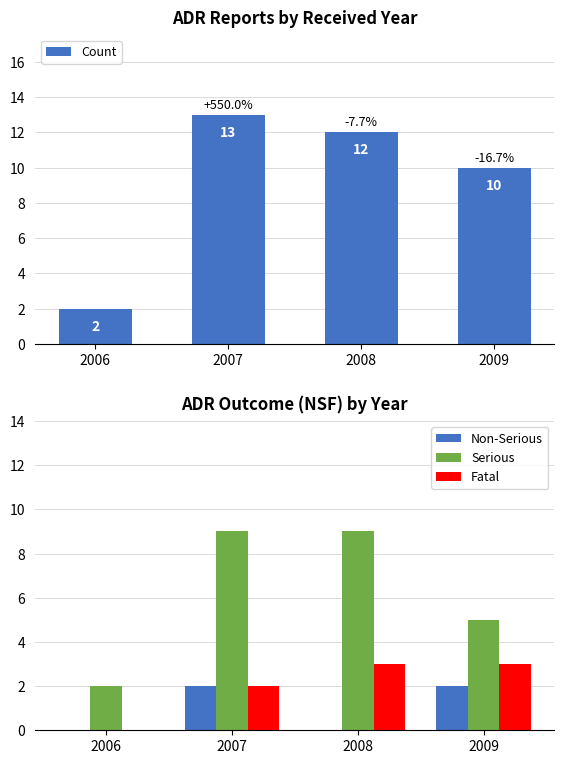

At how many categories does at least one series exceed 7?

3